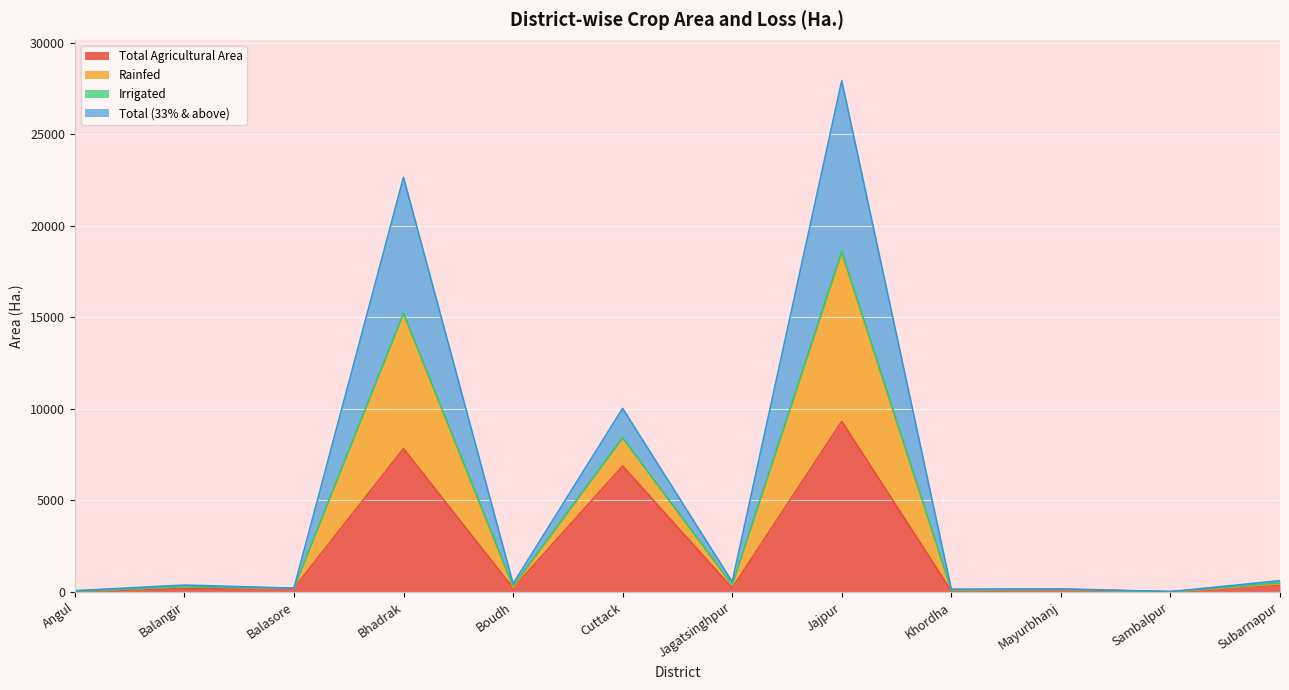

True or false: Rainfed and Total Agricultural Area cross at least once.

False